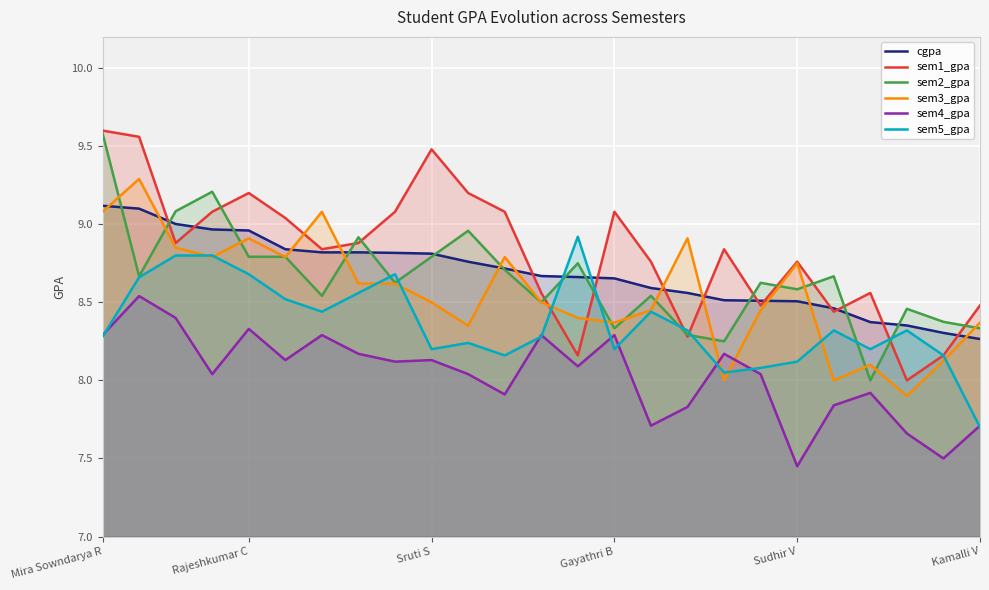

What is the difference between the second highest and minimum values in the sem5_gpa series?

1.1